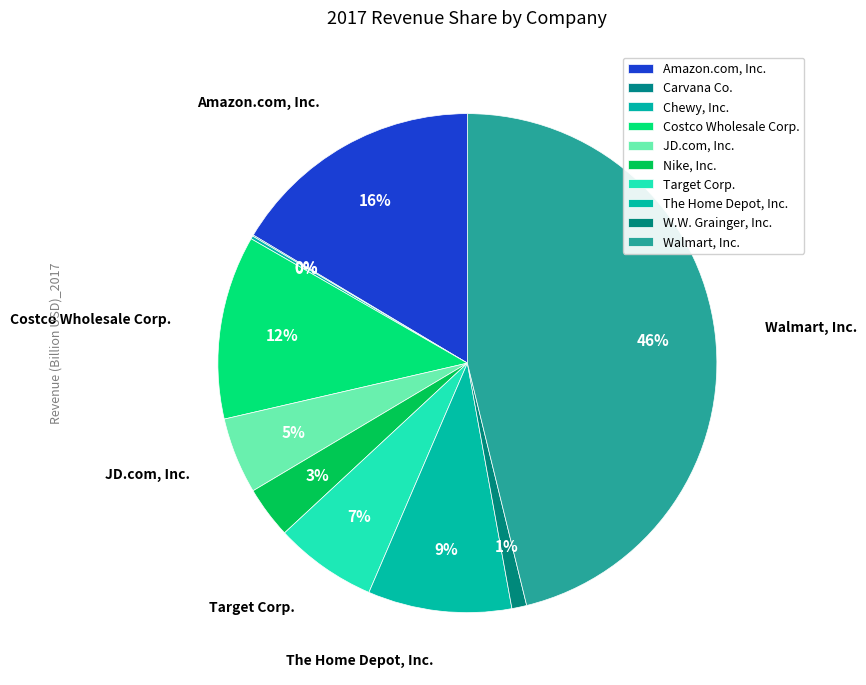

What is the smallest slice in the pie chart?

Carvana Co.